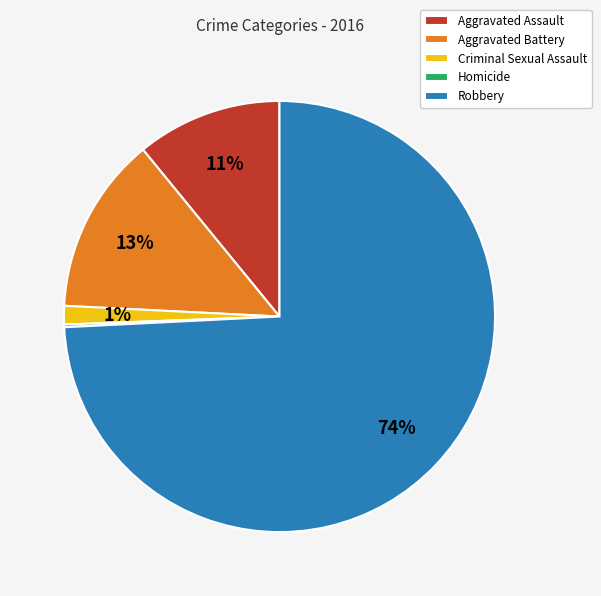

Is it true that Aggravated Battery is 5% of the pie?

False